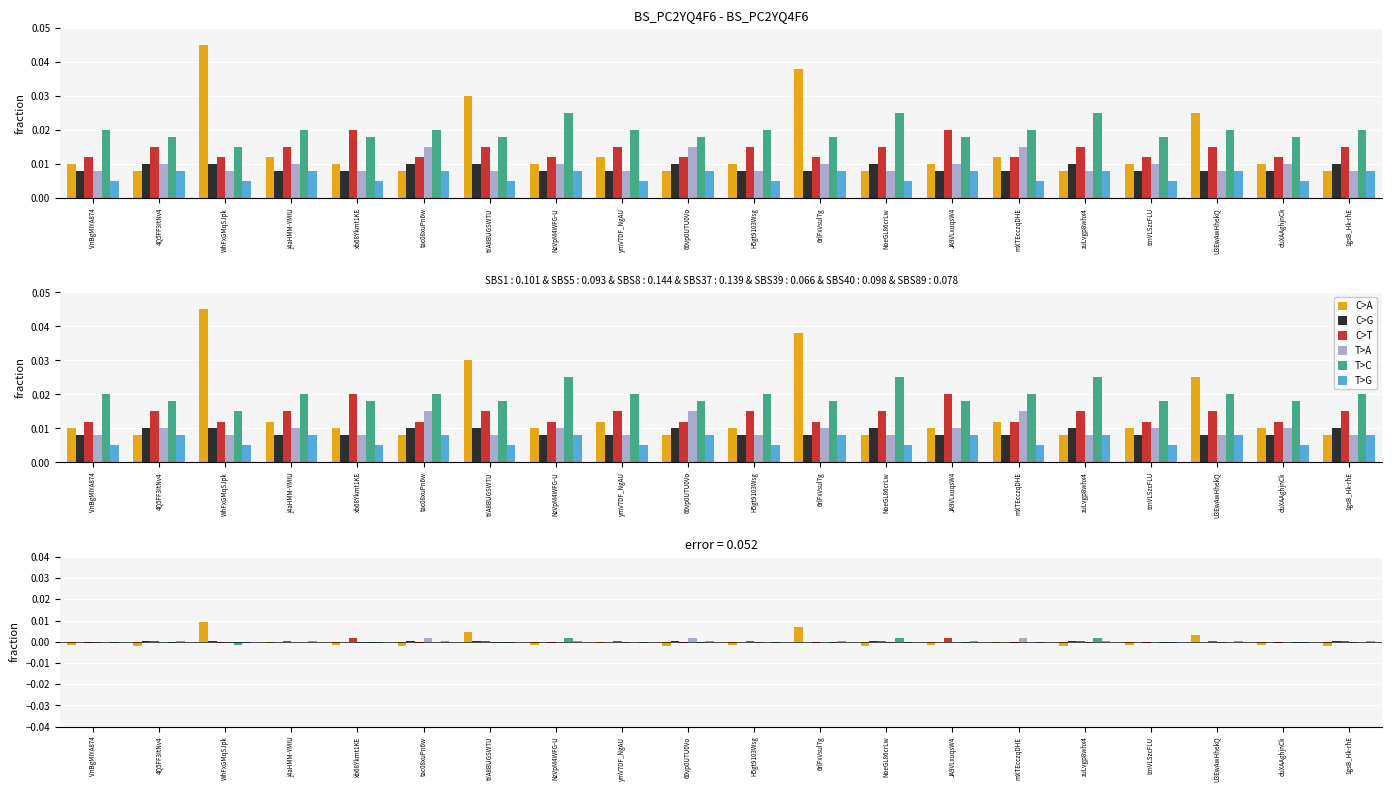

At which label does T>A reach its peak?

tac08xuPn6w